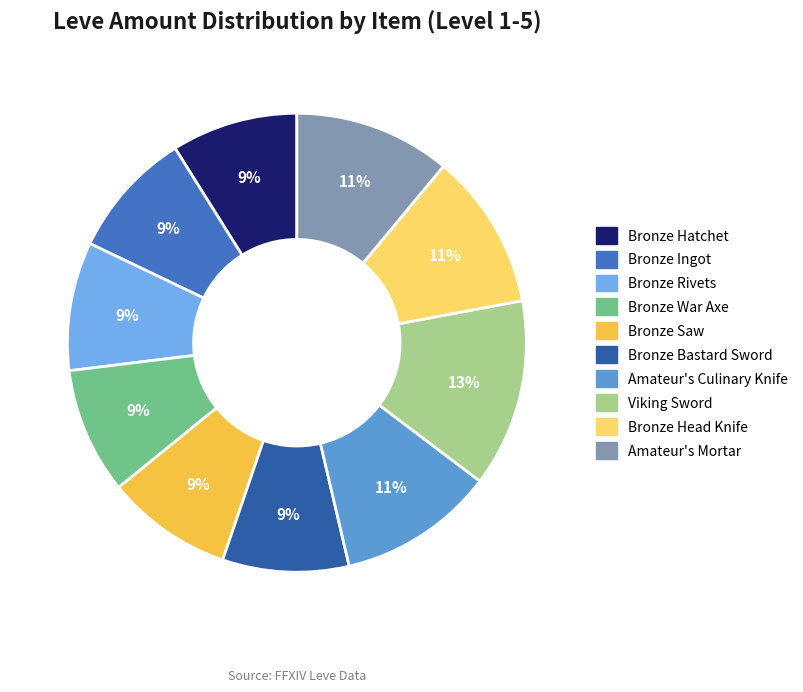

To the nearest percent, what is the difference between the largest and smallest slice percentages?

4%